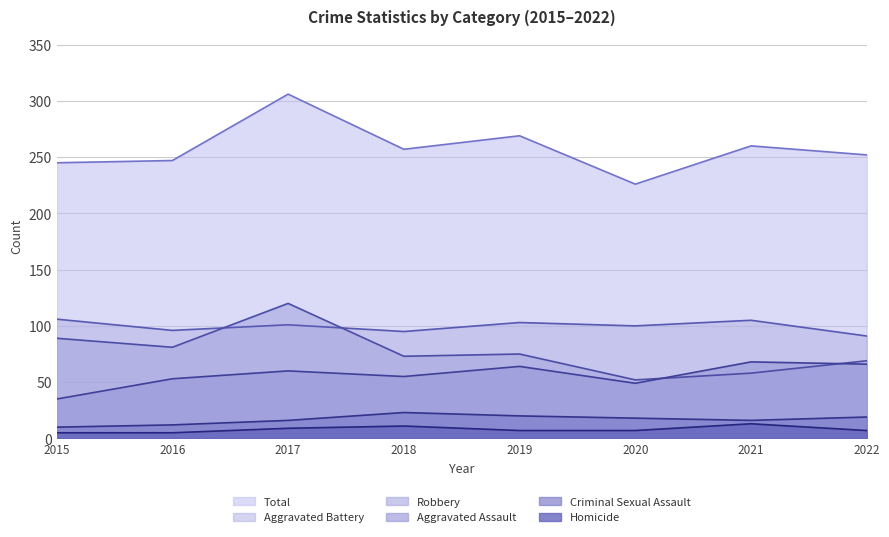

At which category does Aggravated Battery reach its first local peak?

2017